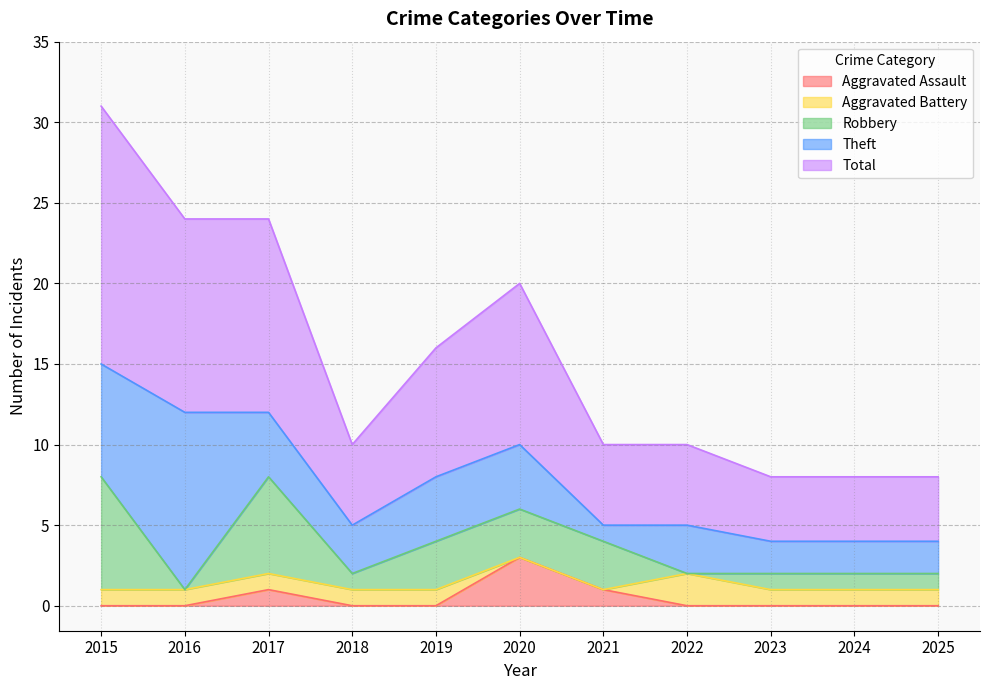

Between 2020 and 2021, which series saw the biggest shift?

Total